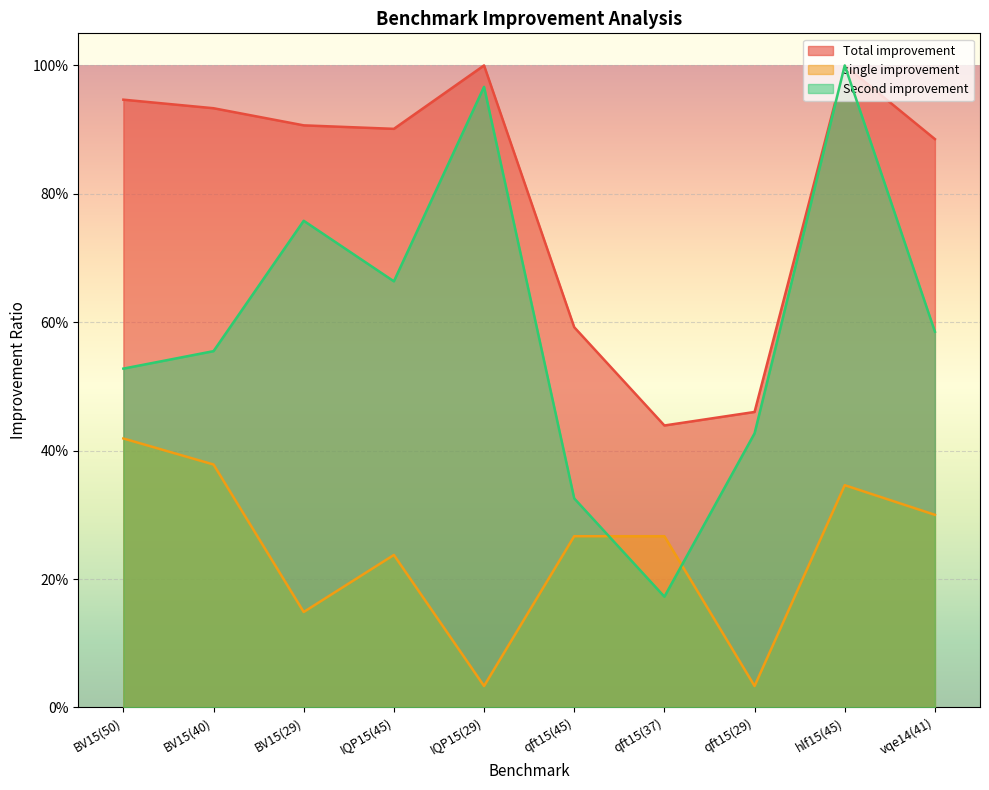

What is the maximum value for Total improvement?

1.0